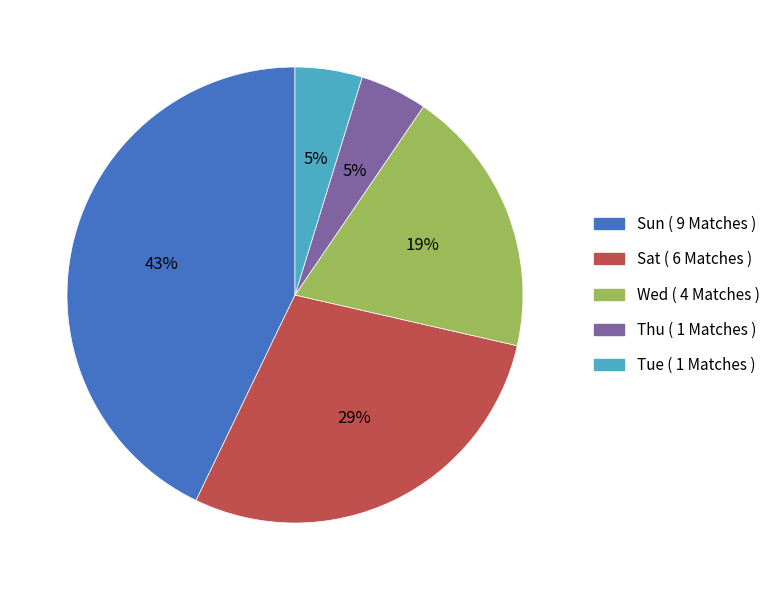

To the nearest percent, what is the difference between the largest and smallest slice percentages?

38%